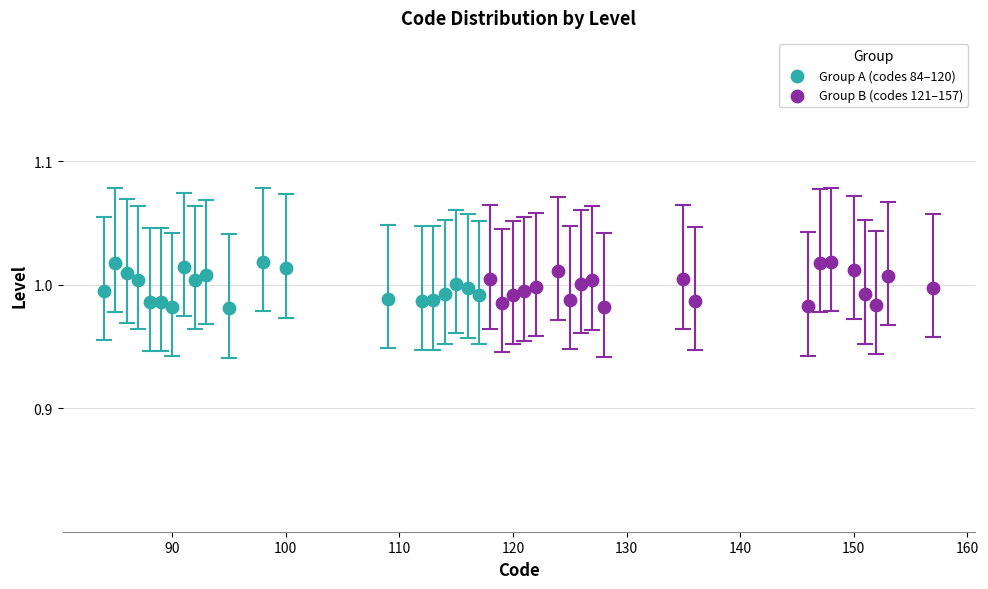

What are all the series names shown in the legend?

Group A (codes 84–120), Group B (codes 121–157)